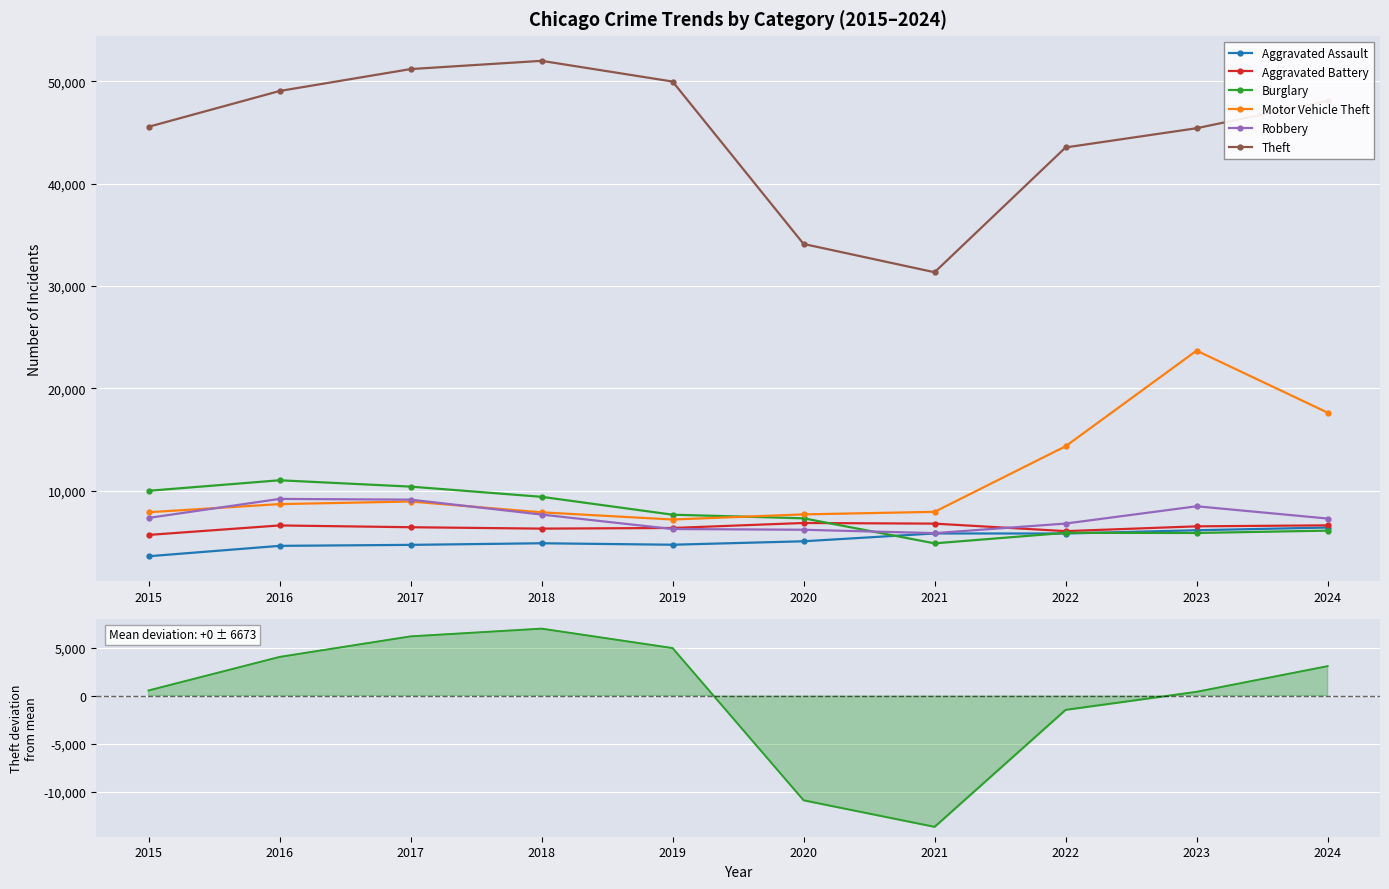

Which series has the widest spread of values?

Theft